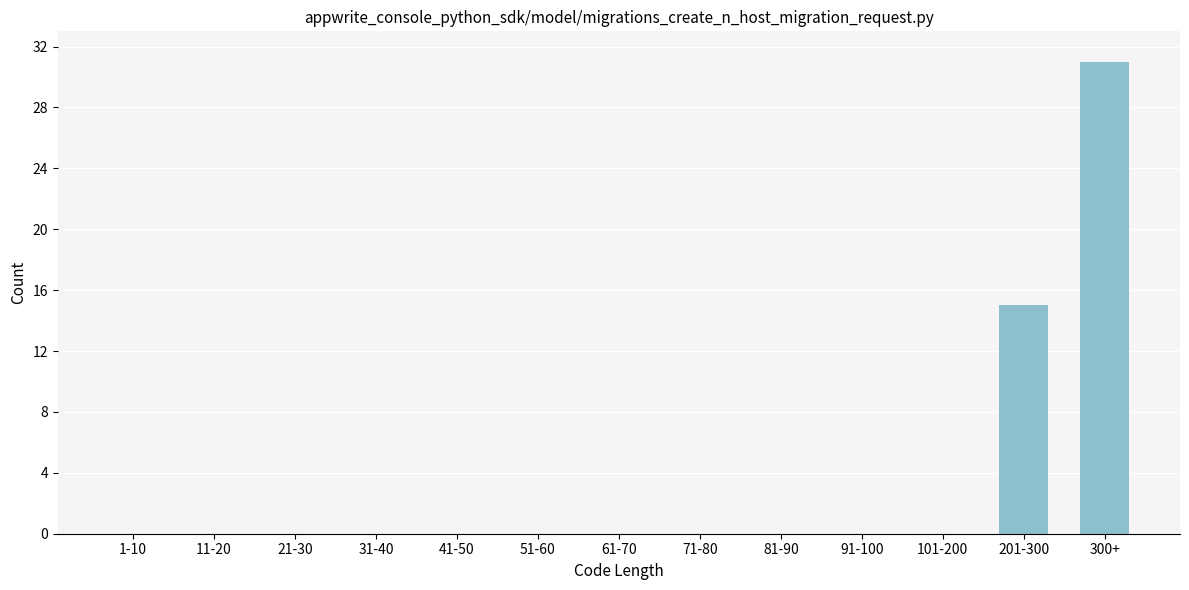

Reading right to left, list all the values displayed in this chart.

300+=31	201-300=15	101-200=0	91-100=0	81-90=0	71-80=0	61-70=0	51-60=0	41-50=0	31-40=0	21-30=0	11-20=0	1-10=0